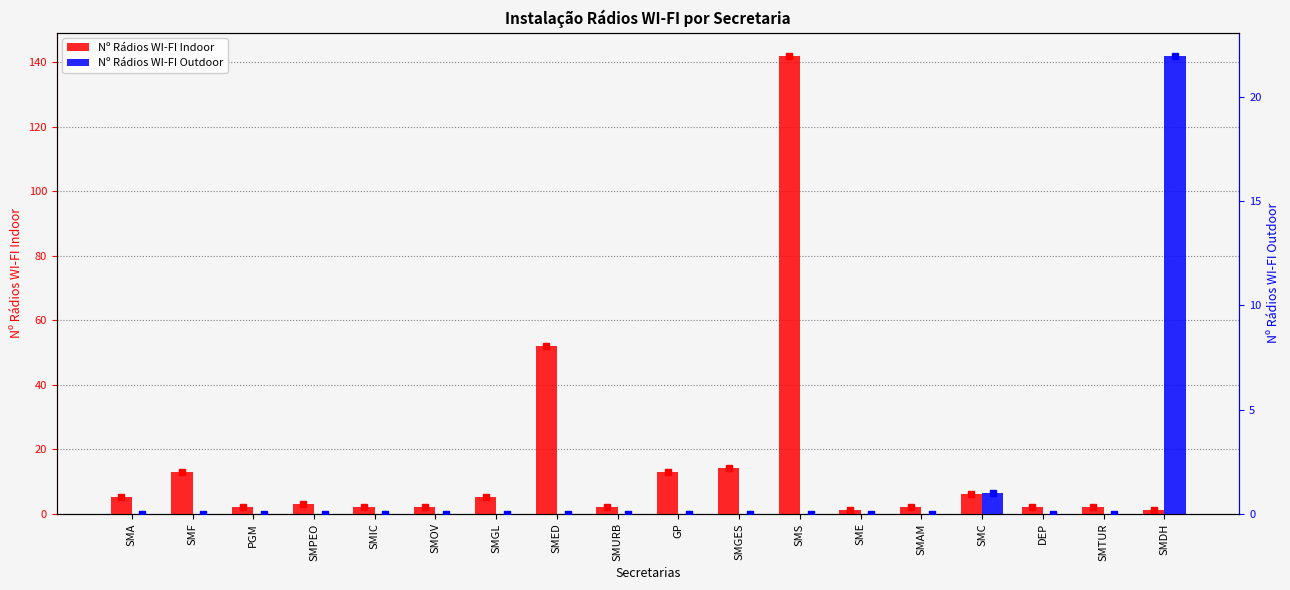

Rank the series by their maximum value, from highest to lowest.

Nº Rádios WI-FI Indoor, Nº Rádios WI-FI Outdoor